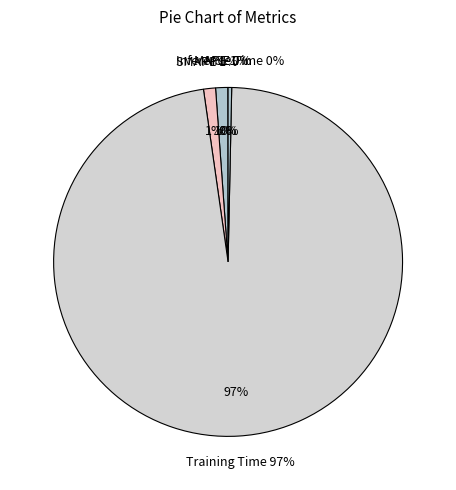

To the nearest percent, what percentage of the pie is MAPE?

1%